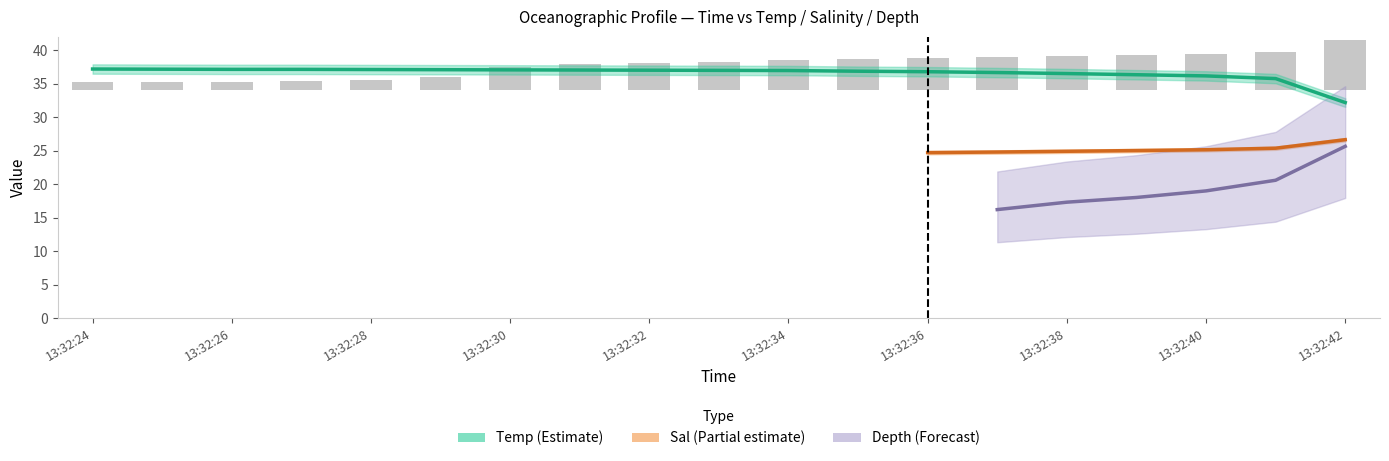

Between 13:32:29 and 13:32:30, which is larger?

13:32:29